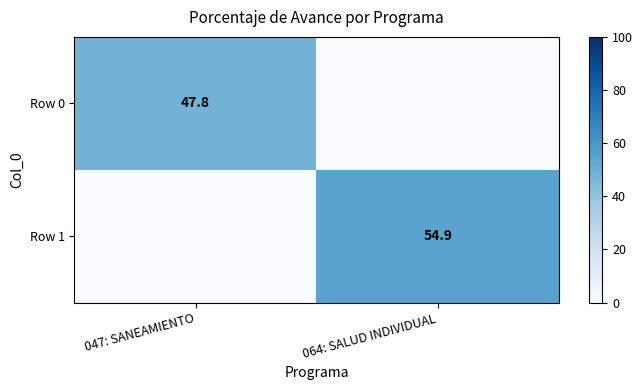

Is the value of Row 0 at 047: SANEAMIENTO greater than the value of Row 1 at 064: SALUD INDIVIDUAL?

No